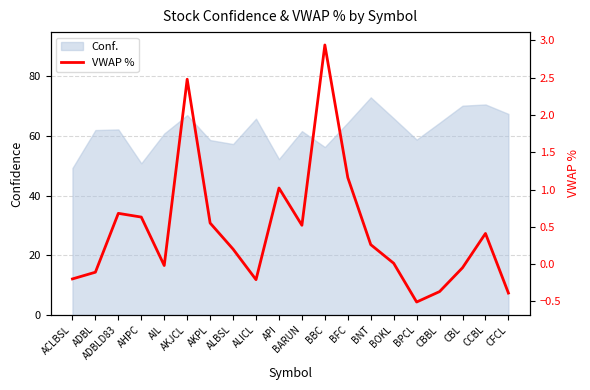

List the labels in order of value, smallest first.

BPCL, CFCL, CBBL, ALICL, ACLBSL, ADBL, CBL, AIL, BOKL, ALBSL, BNT, CCBL, BARUN, AKPL, AHPC, ADBLD83, API, BFC, AKJCL, BBC